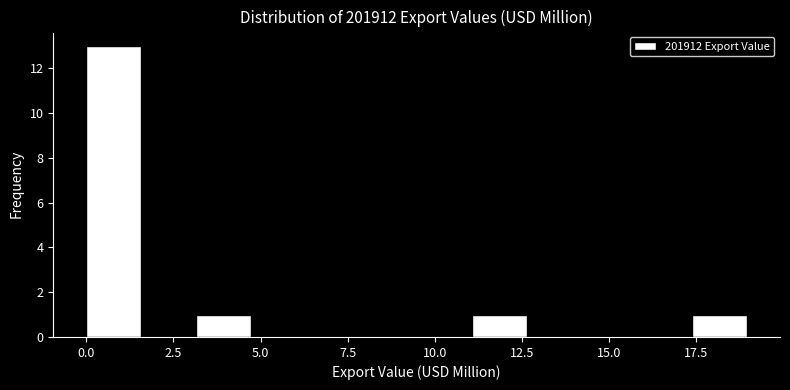

Around what value on the x-axis is the tallest bar? Give the approximate position of its centre, as read against the axis.

1.0